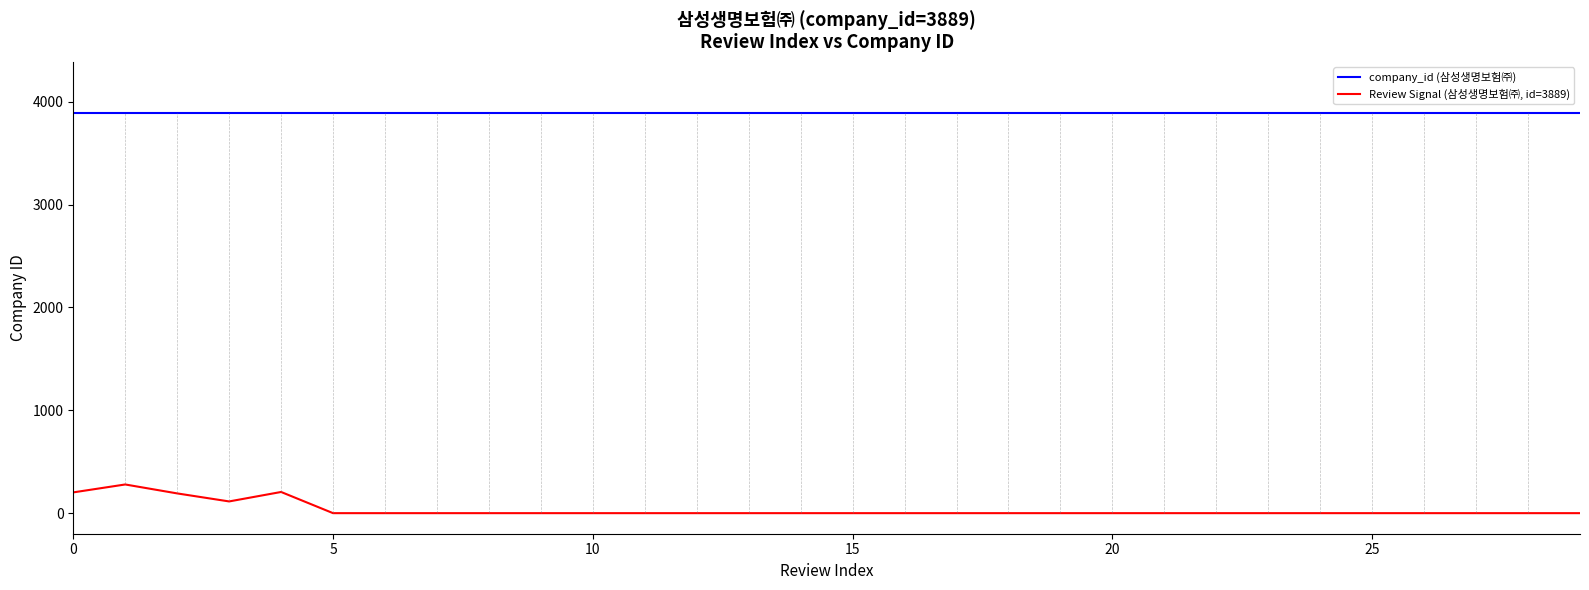

List the series in order of their peak value, lowest first.

Review Signal (삼성생명보험㈜, id=3889), company_id (삼성생명보험㈜)